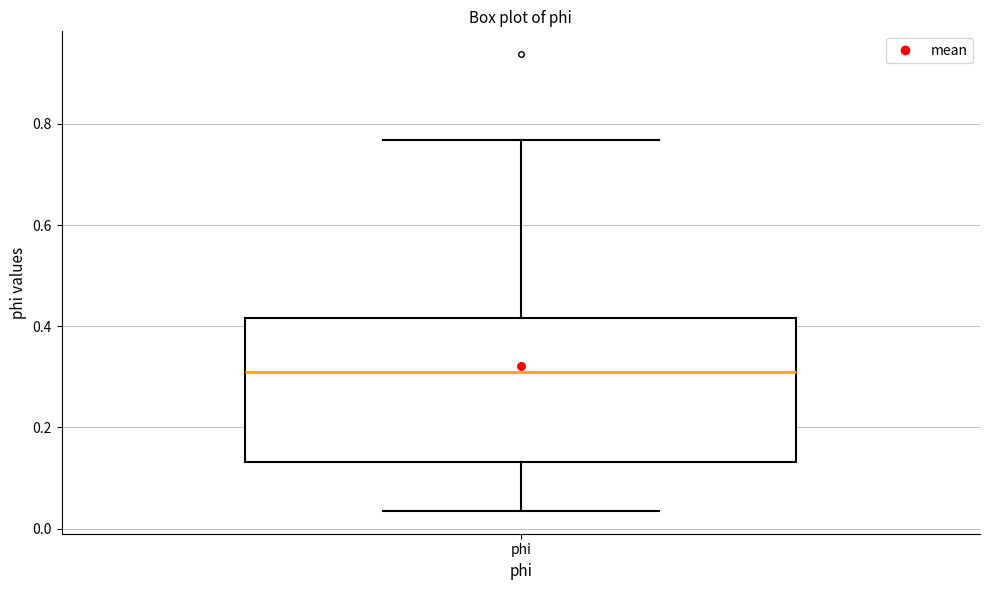

Read this box plot against the y-axis: the position of the median line, the range covered by the box, and the ends of both whiskers. The values are not printed on the chart, so give them approximately, as read against the axis.

median 0.30, box 0.14 to 0.42, whiskers 0.04 to 0.76